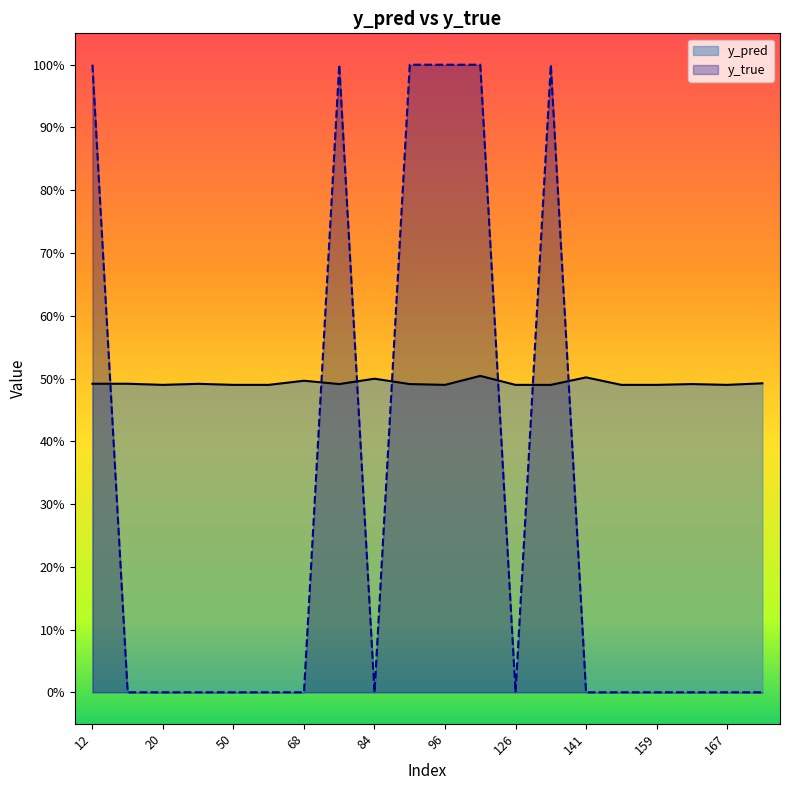

How many data points does each series have?

20